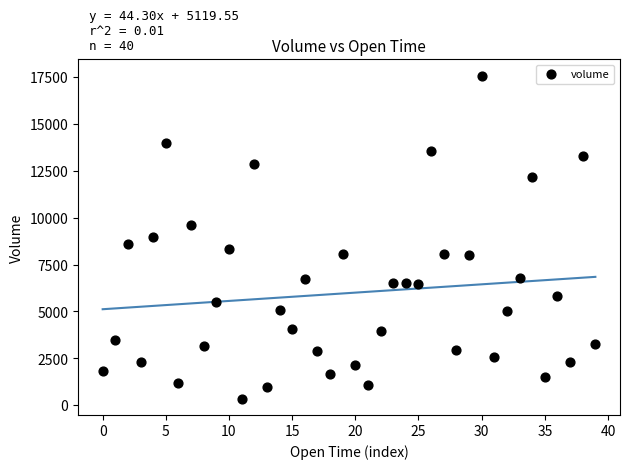

What is the range of Y values (max minus min)?

17249.0